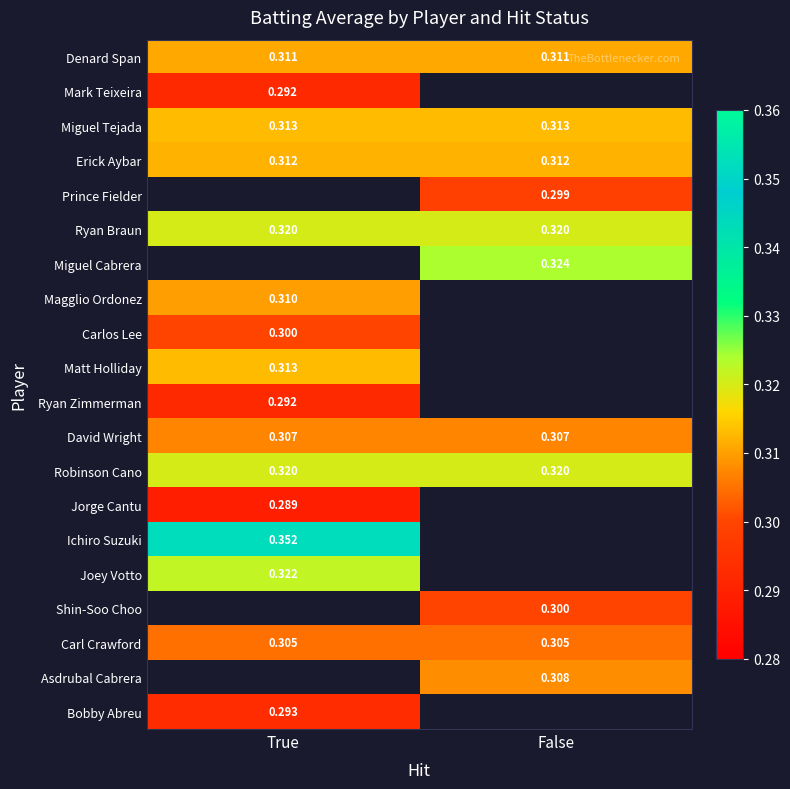

Which series has the largest total across all categories?

Ryan Braun